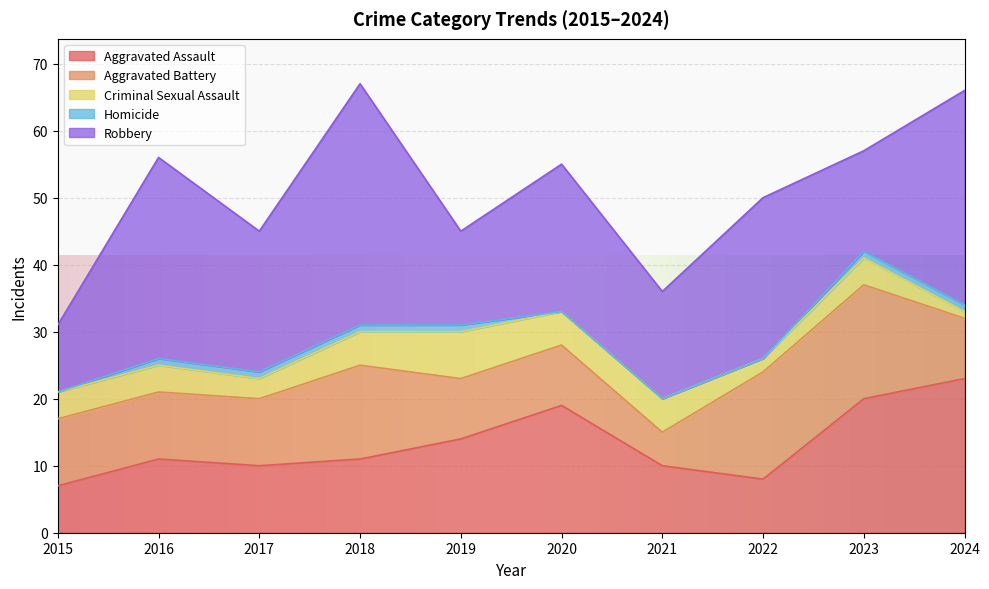

At 2021, list the series in order from largest to smallest.

Robbery, Aggravated Assault, Aggravated Battery, Criminal Sexual Assault, Homicide